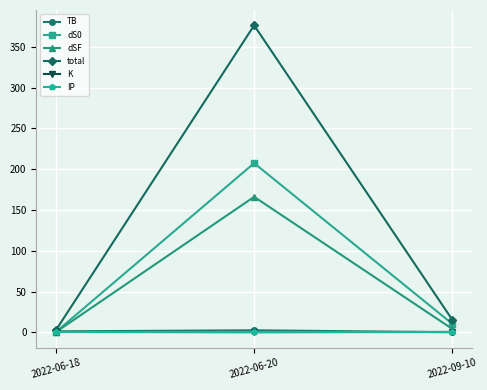

What is the label of the 1st point from the left?

2022-06-18